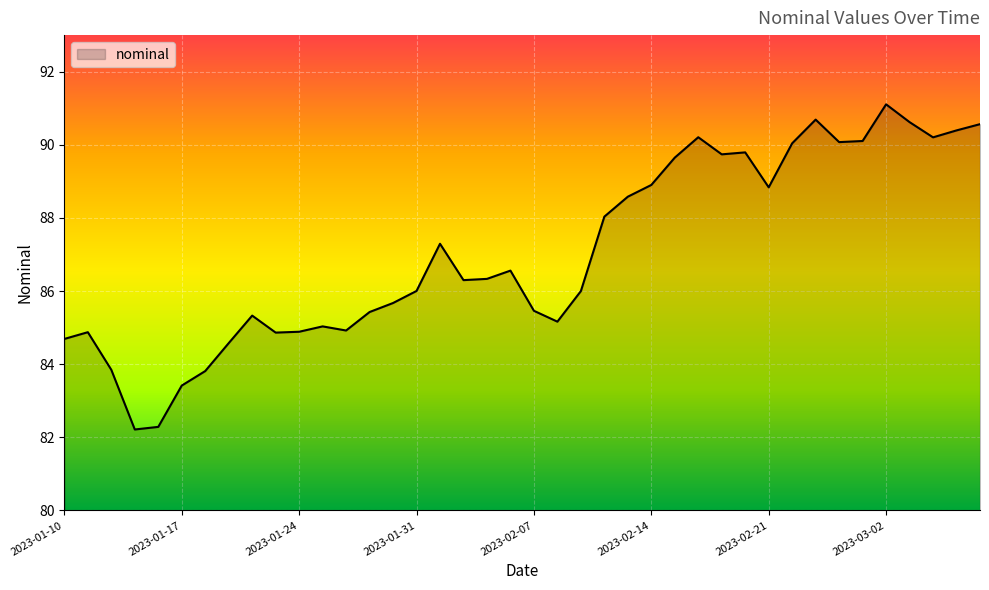

How many lines are shown in the chart?

1